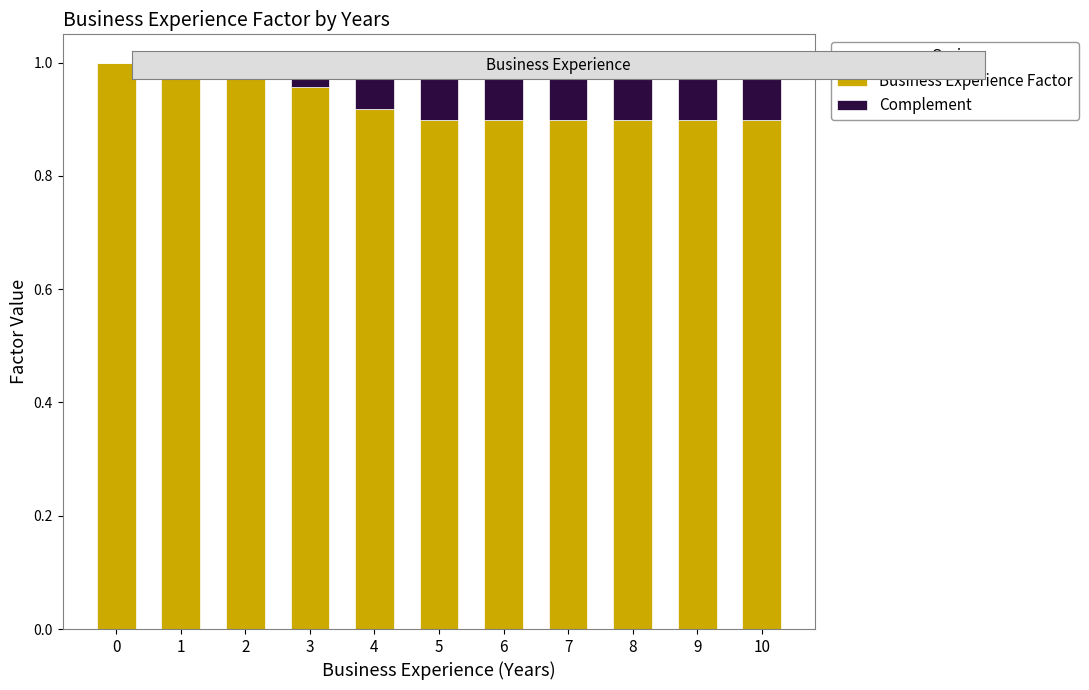

What is the sum of all Business Experience Factor values?

10.3